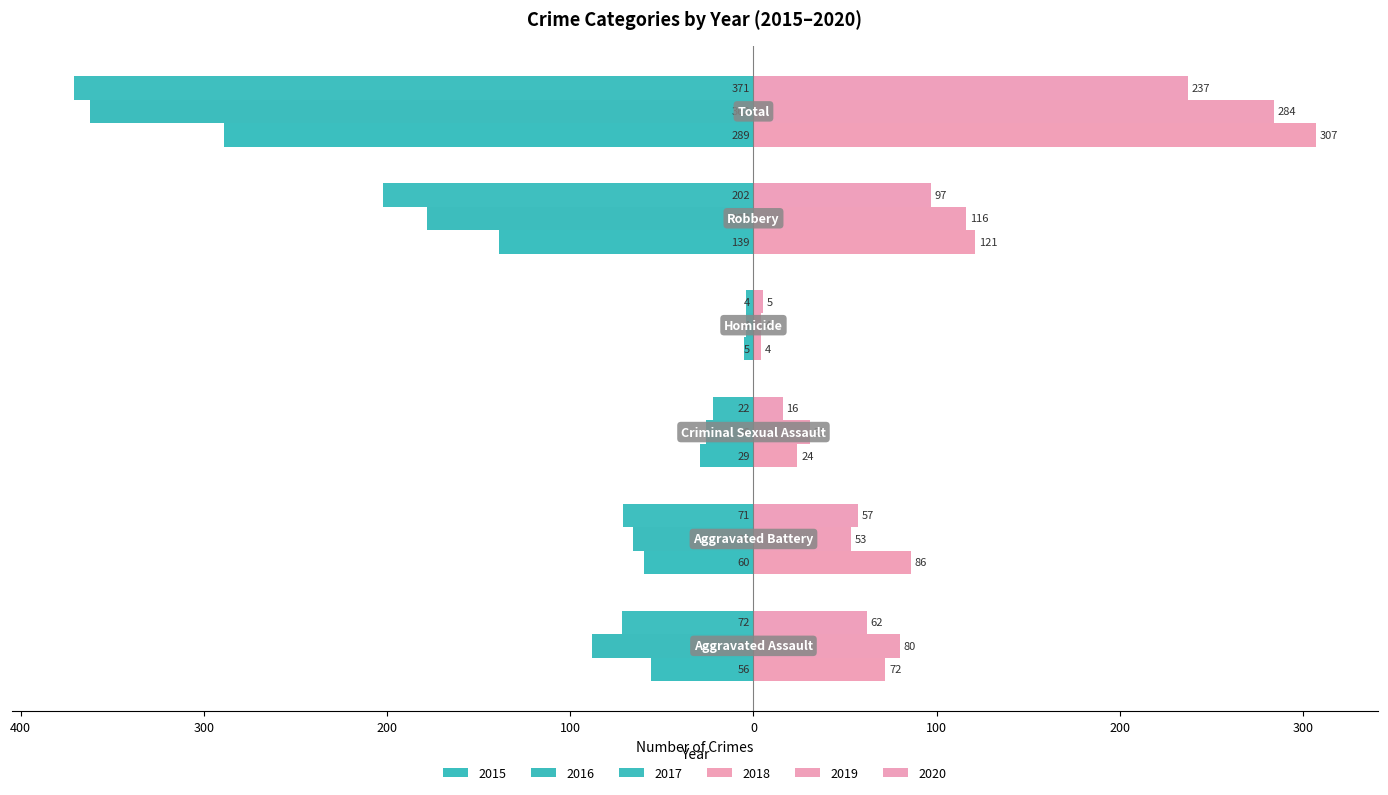

Rank the series by their maximum value, from highest to lowest.

2018, 2019, 2020, 2016, 2017, 2015